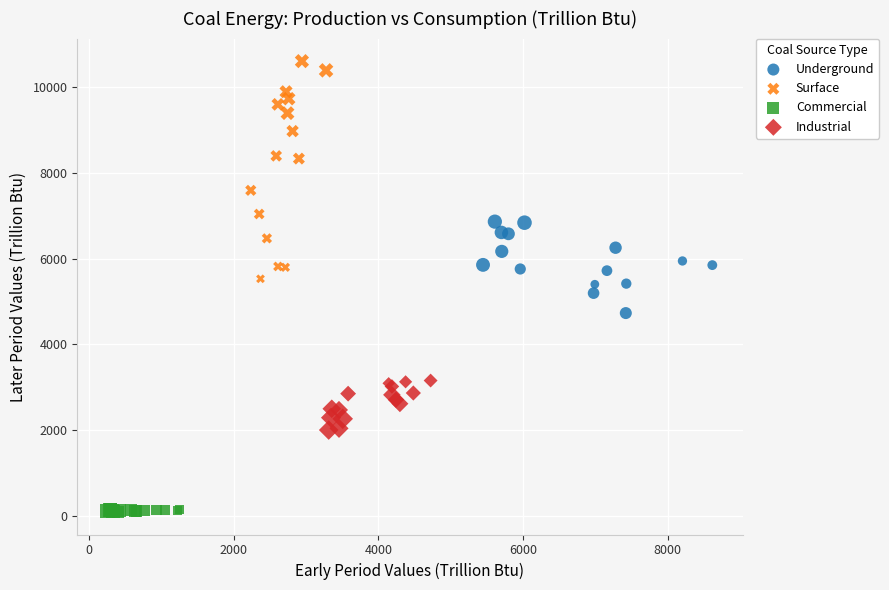

Which series has the largest Y range (max minus min)?

Surface